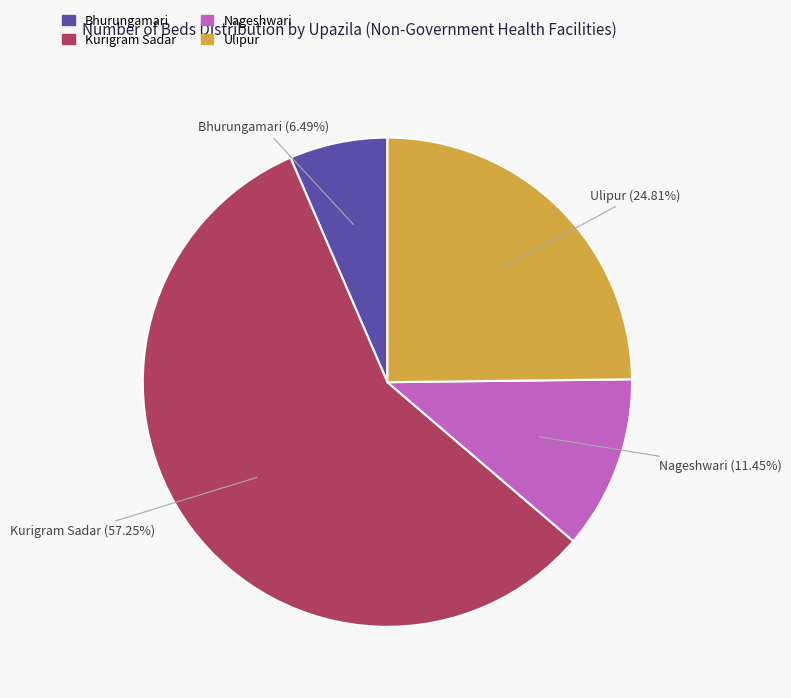

Is the sum of Bhurungamari and Kurigram Sadar greater than half?

Yes